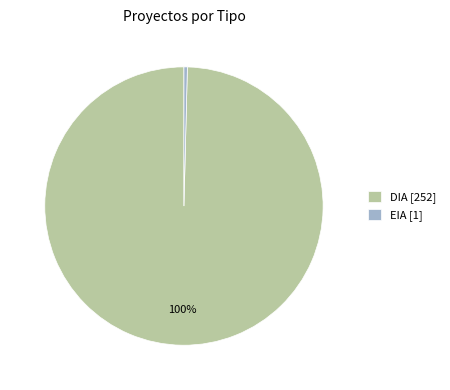

What percentage is the EIA slice, to the nearest percent?

0%